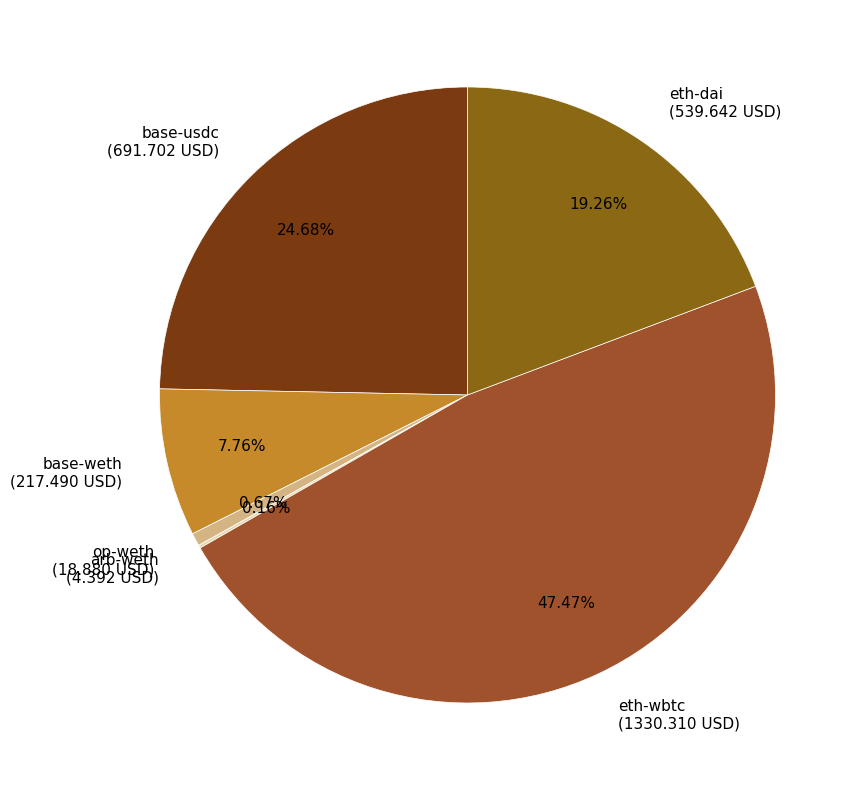

Is eth-wbtc the majority of the pie?

No